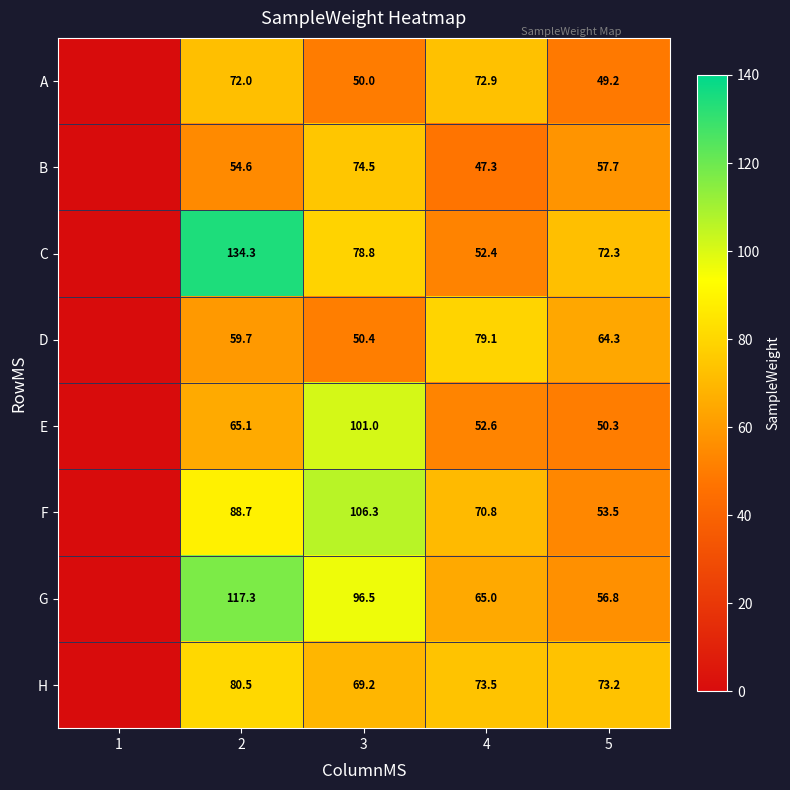

What is the sum of the H values at 2 and 5?

153.7